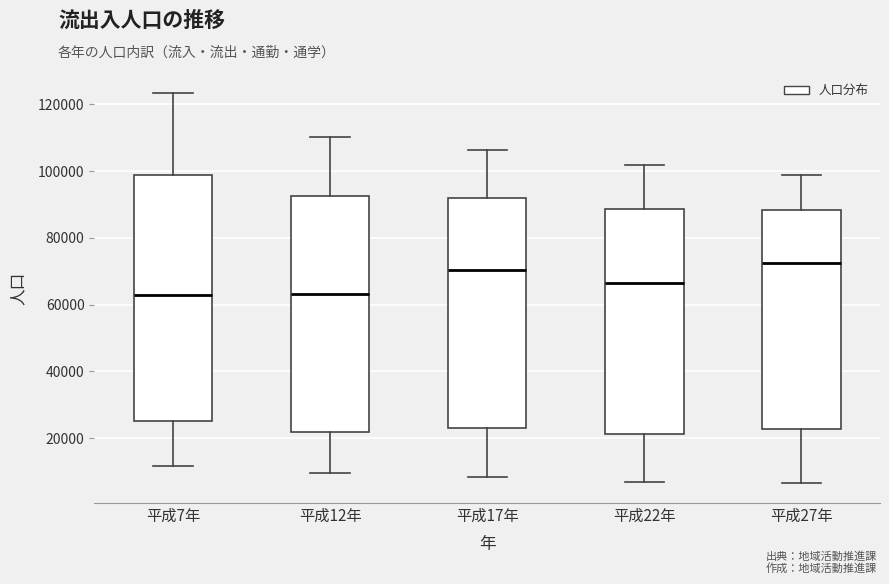

Reading left to right, transcribe this box plot: for each box, give where its median line is, the range the box spans, and where its two whiskers end, as read against the y-axis. The values are not printed on the chart, so give them approximately, as read against the axis.

平成7年: median 62000, box 26000 to 98000, whiskers 12000 to 124000
平成12年: median 64000, box 22000 to 92000, whiskers 10000 to 110000
平成17年: median 70000, box 24000 to 92000, whiskers 8000 to 106000
平成22年: median 66000, box 22000 to 88000, whiskers 6000 to 102000
平成27年: median 72000, box 22000 to 88000, whiskers 6000 to 98000